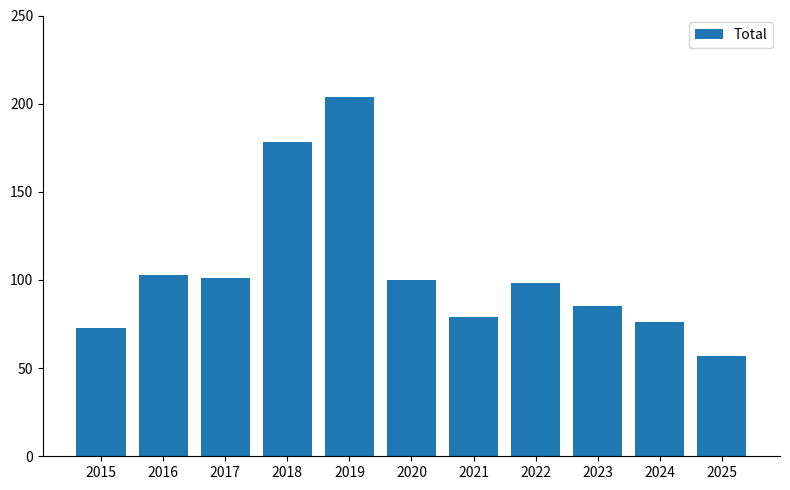

What is the ratio of the value at 2019 to the value at 2016?

2.0